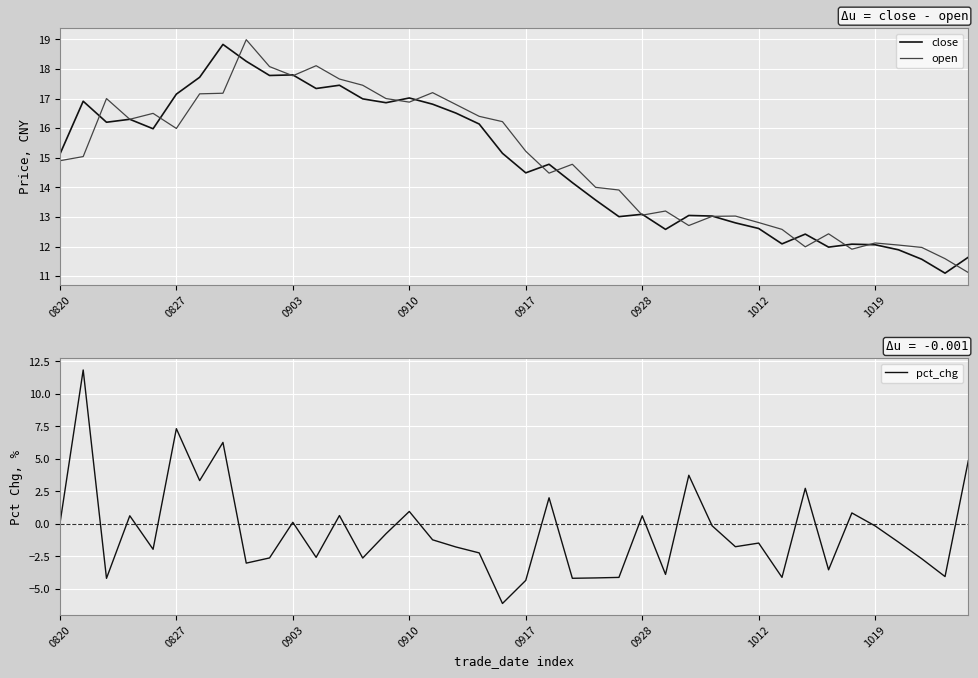

How many data points in close are above 15?

20